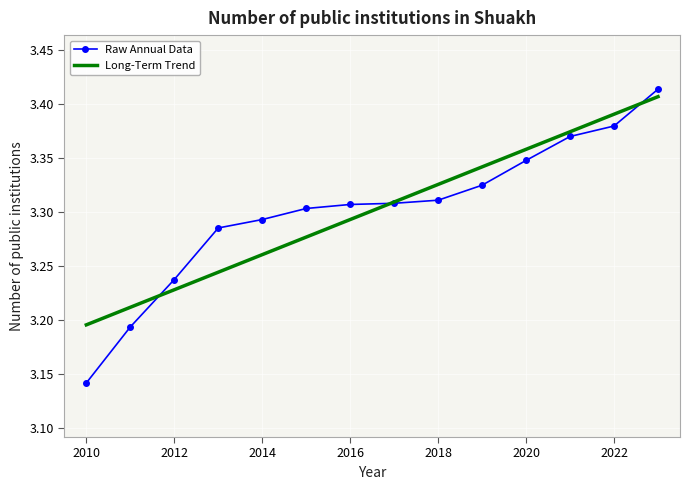

What are all the series names shown in the legend?

Raw Annual Data, Long-Term Trend